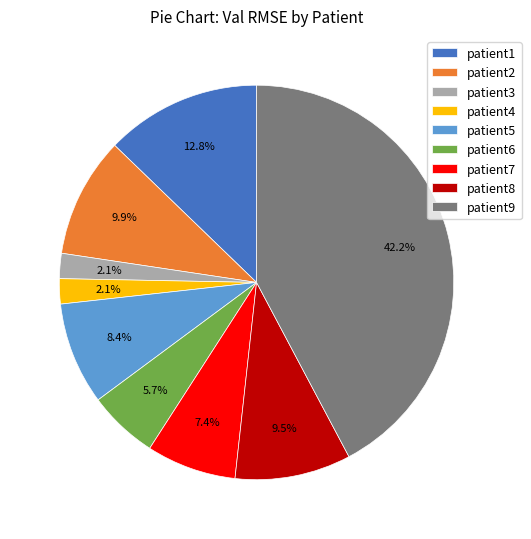

To the nearest percent, what is the difference between the patient6 and patient4 slice percentages?

4%